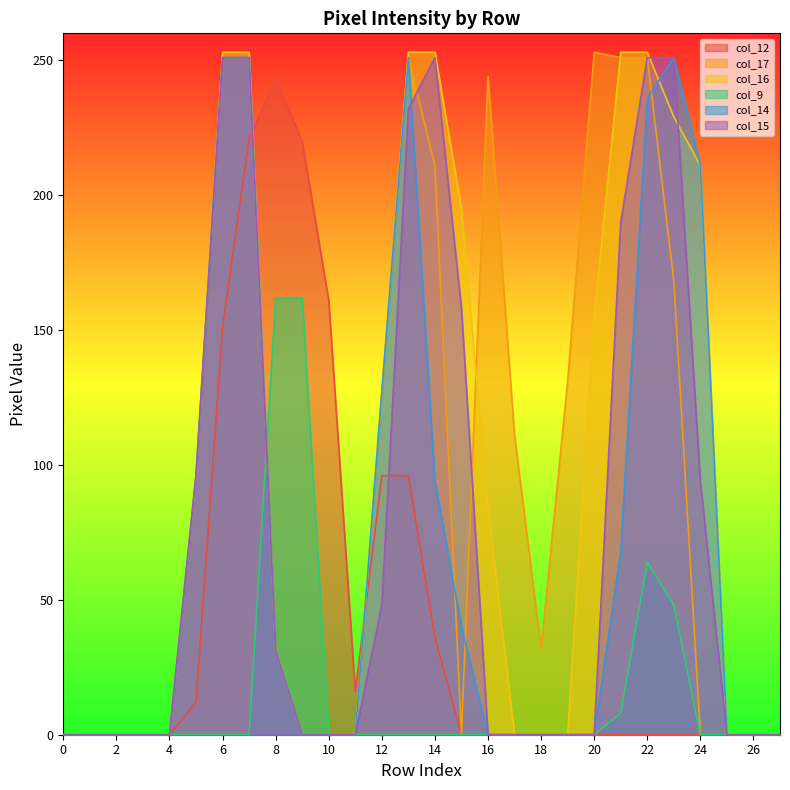

How many values in the col_16 series exceed 31?

13